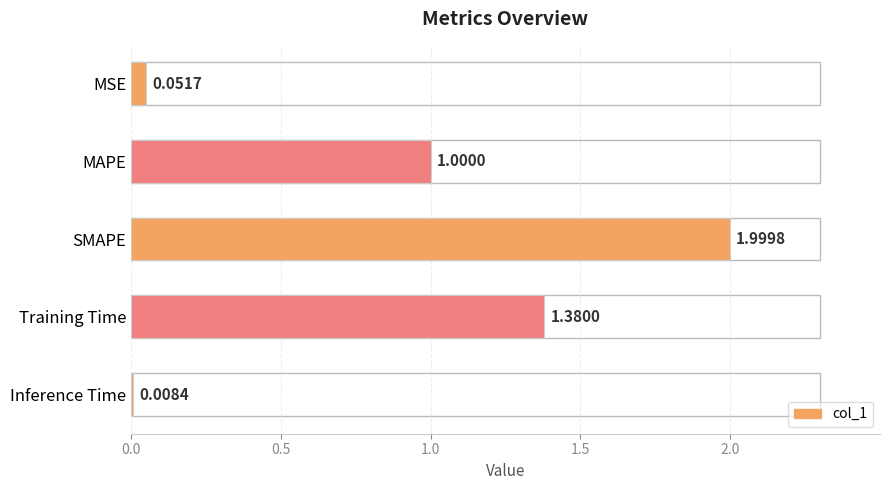

Rank the categories by value from highest to lowest.

SMAPE, Training Time, MAPE, MSE, Inference Time